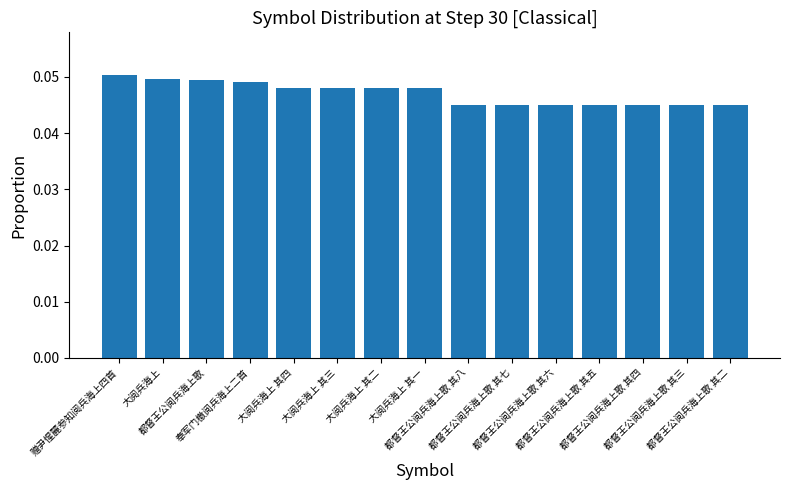

Which has a higher value, 都督王公阅兵海上歌 其六 or 奉军门檄阅兵海上二首?

奉军门檄阅兵海上二首